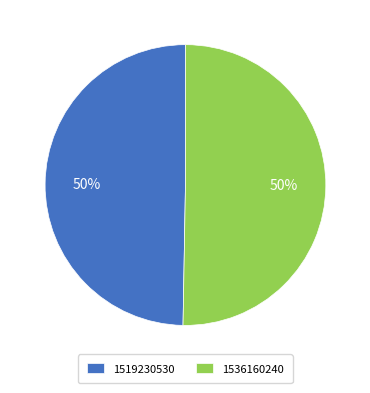

Which has a higher value, 1536160240 or 1519230530?

1536160240